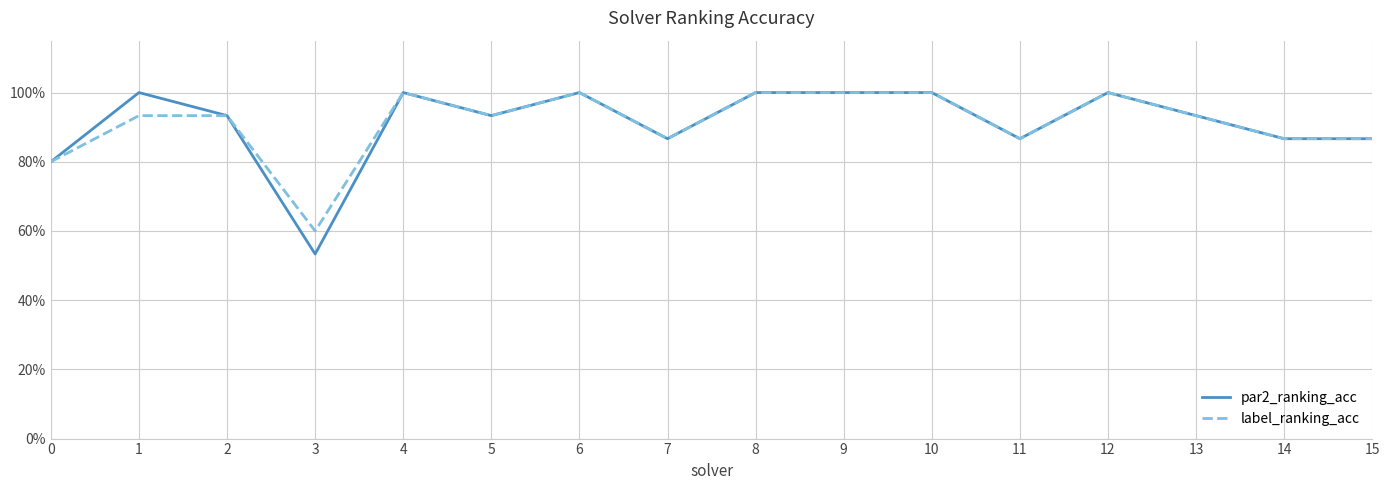

Does the chart display data point markers on the line(s)?

No